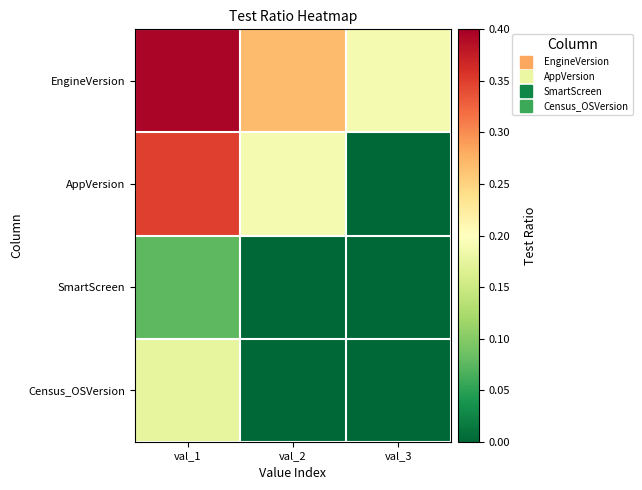

Which series has the largest total across all categories?

EngineVersion